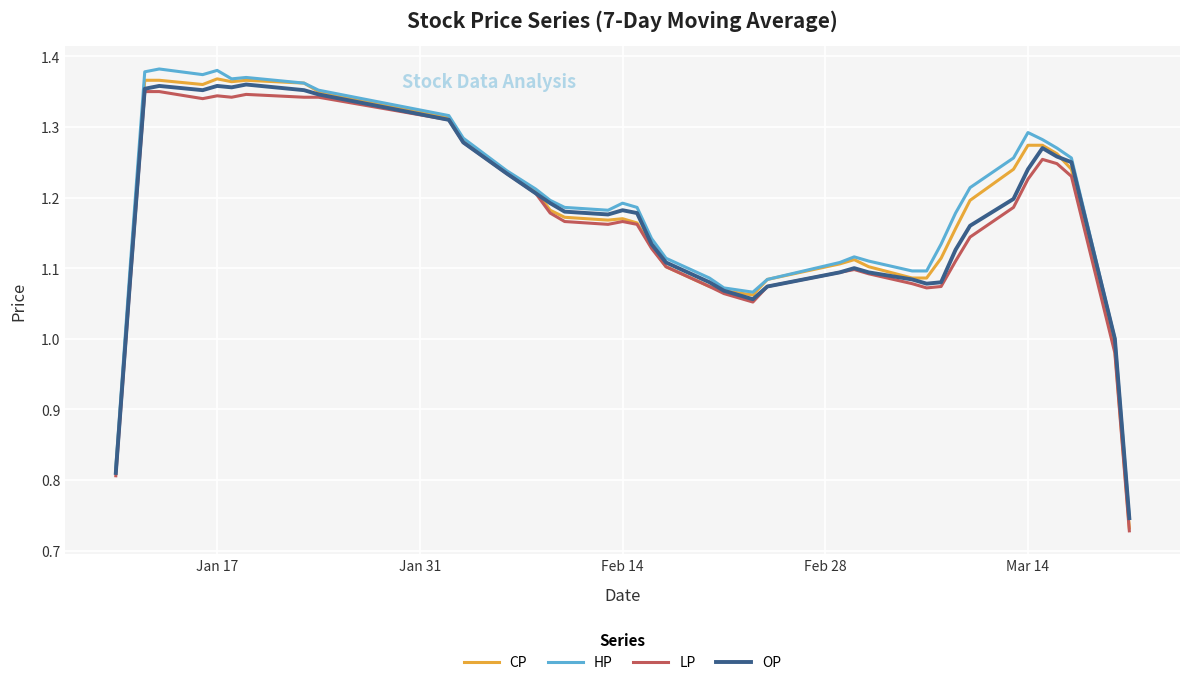

What are all the series names shown in the legend?

CP, HP, LP, OP